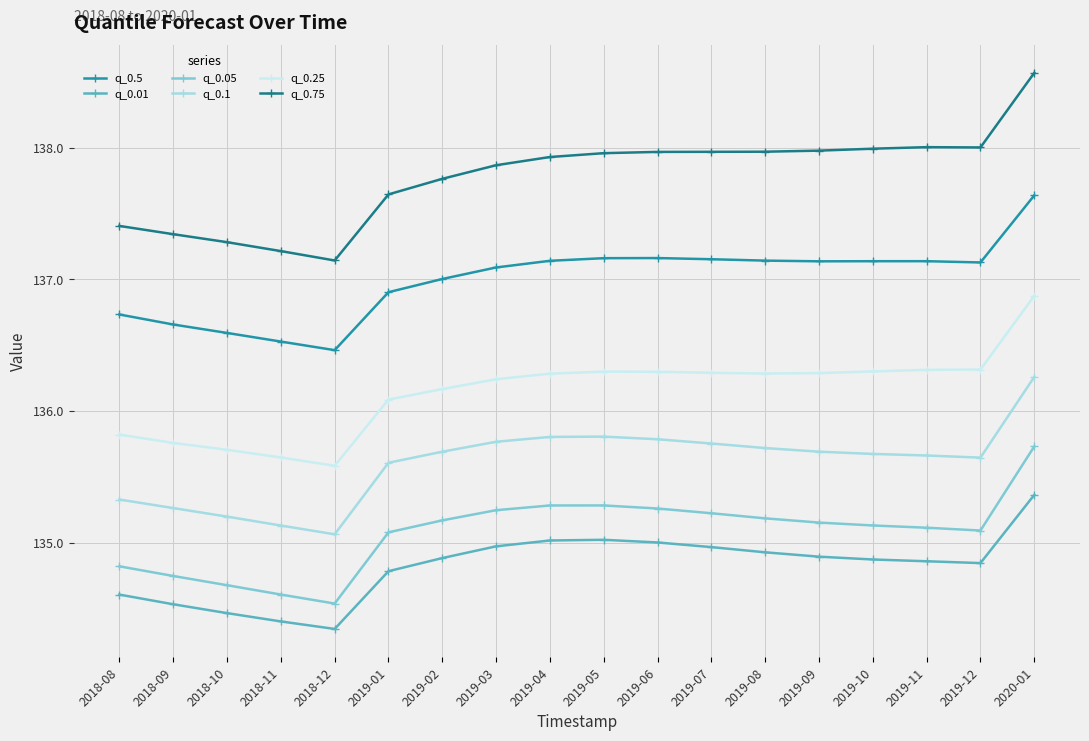

Which label corresponds to the smallest value in the chart?

2018-12